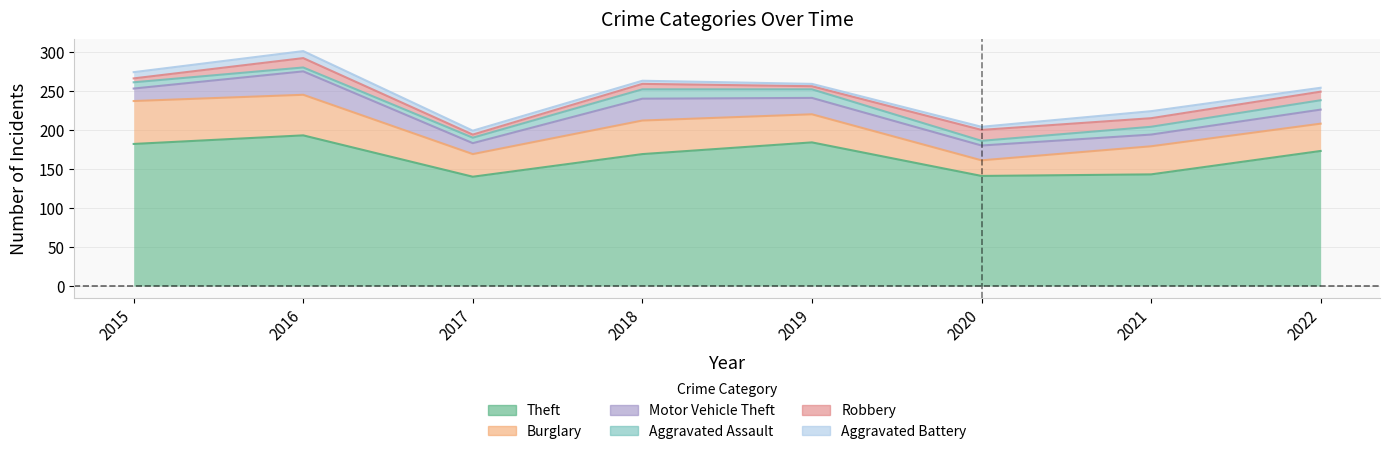

True or false: Motor Vehicle Theft has more than 0 interior local peaks.

True